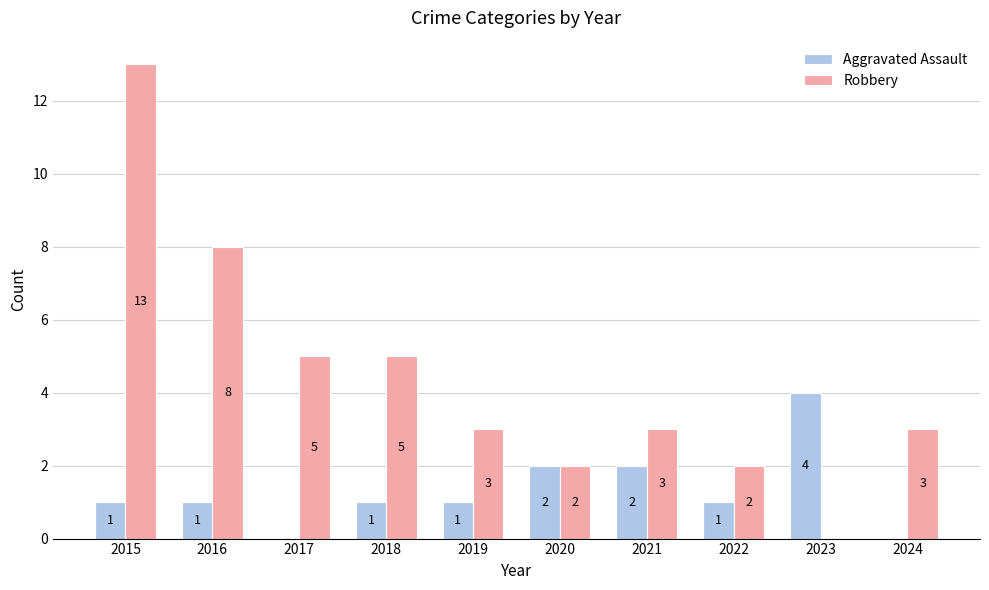

What is the sum of all Robbery values?

44